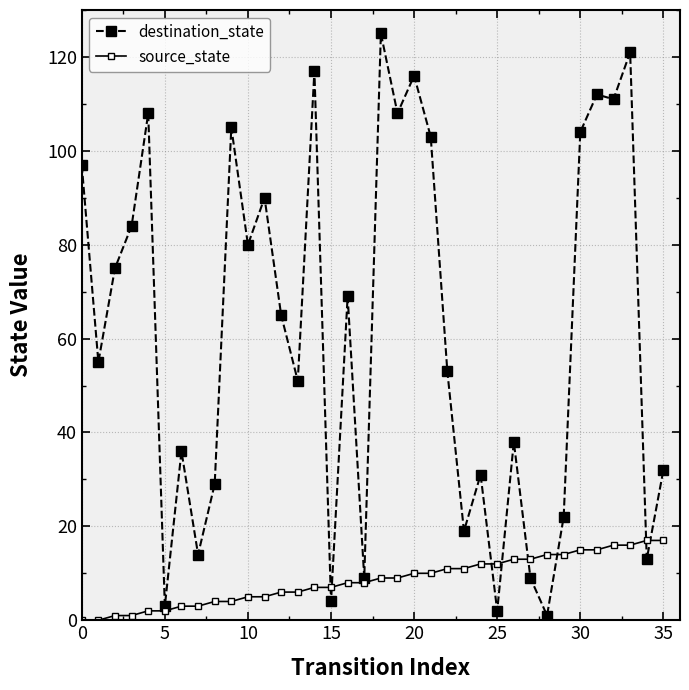

What is the sum of all destination_state values?

2211